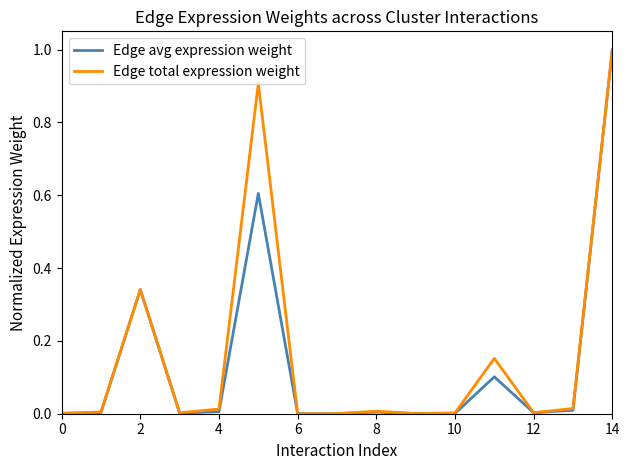

What is the maximum value shown in the chart?

1.0